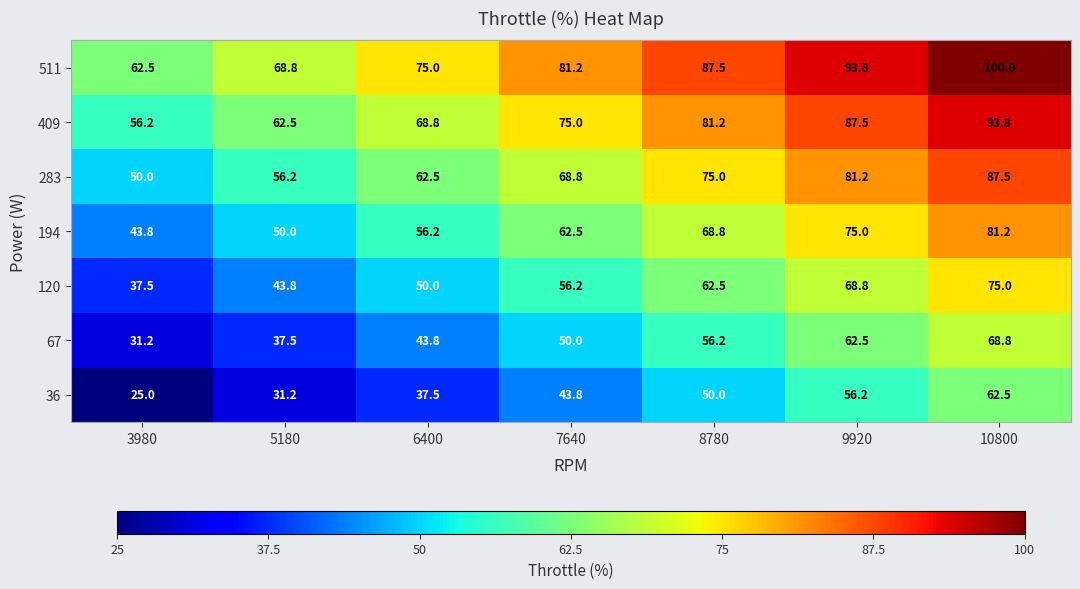

At which category does the chart reach its minimum across all series?

3980